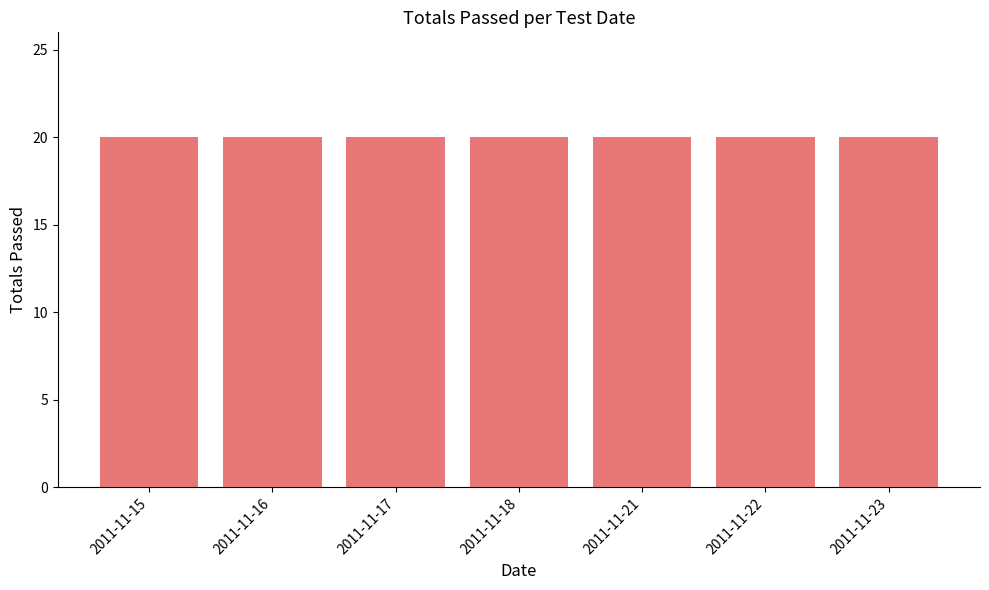

Which has a higher value, 2011-11-21 or 2011-11-18?

2011-11-21